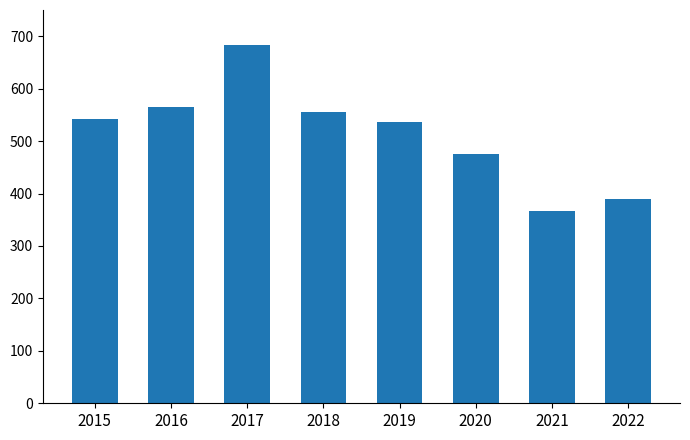

Count the number of data series in this chart.

1